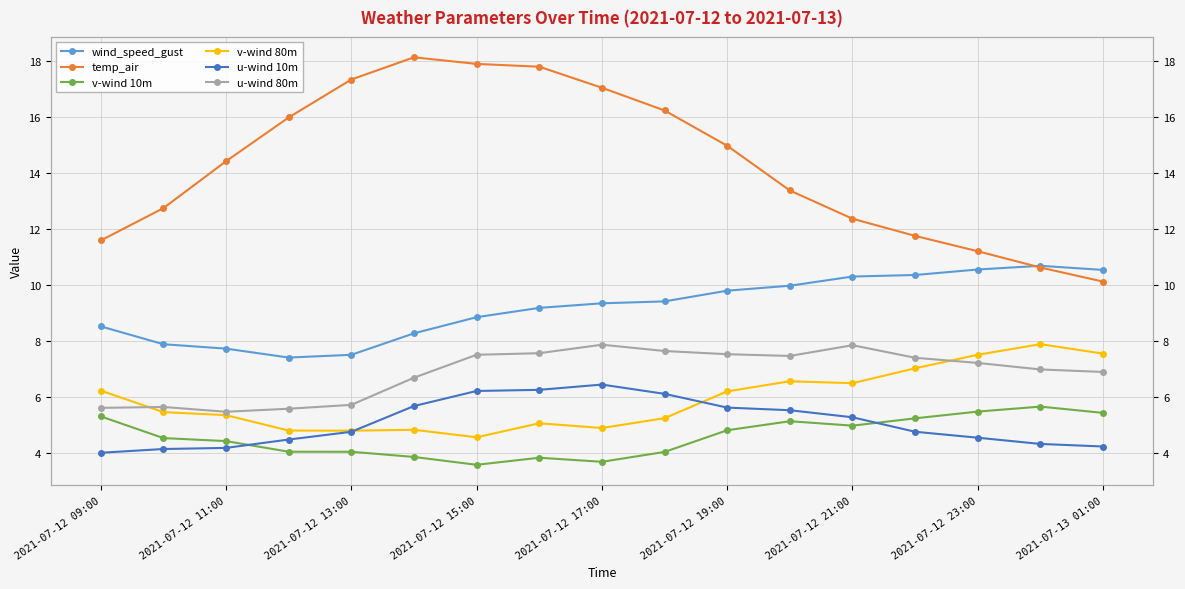

The v-wind 80m series shows 3.1 at 2021-07-12 19:00. True or false?

False